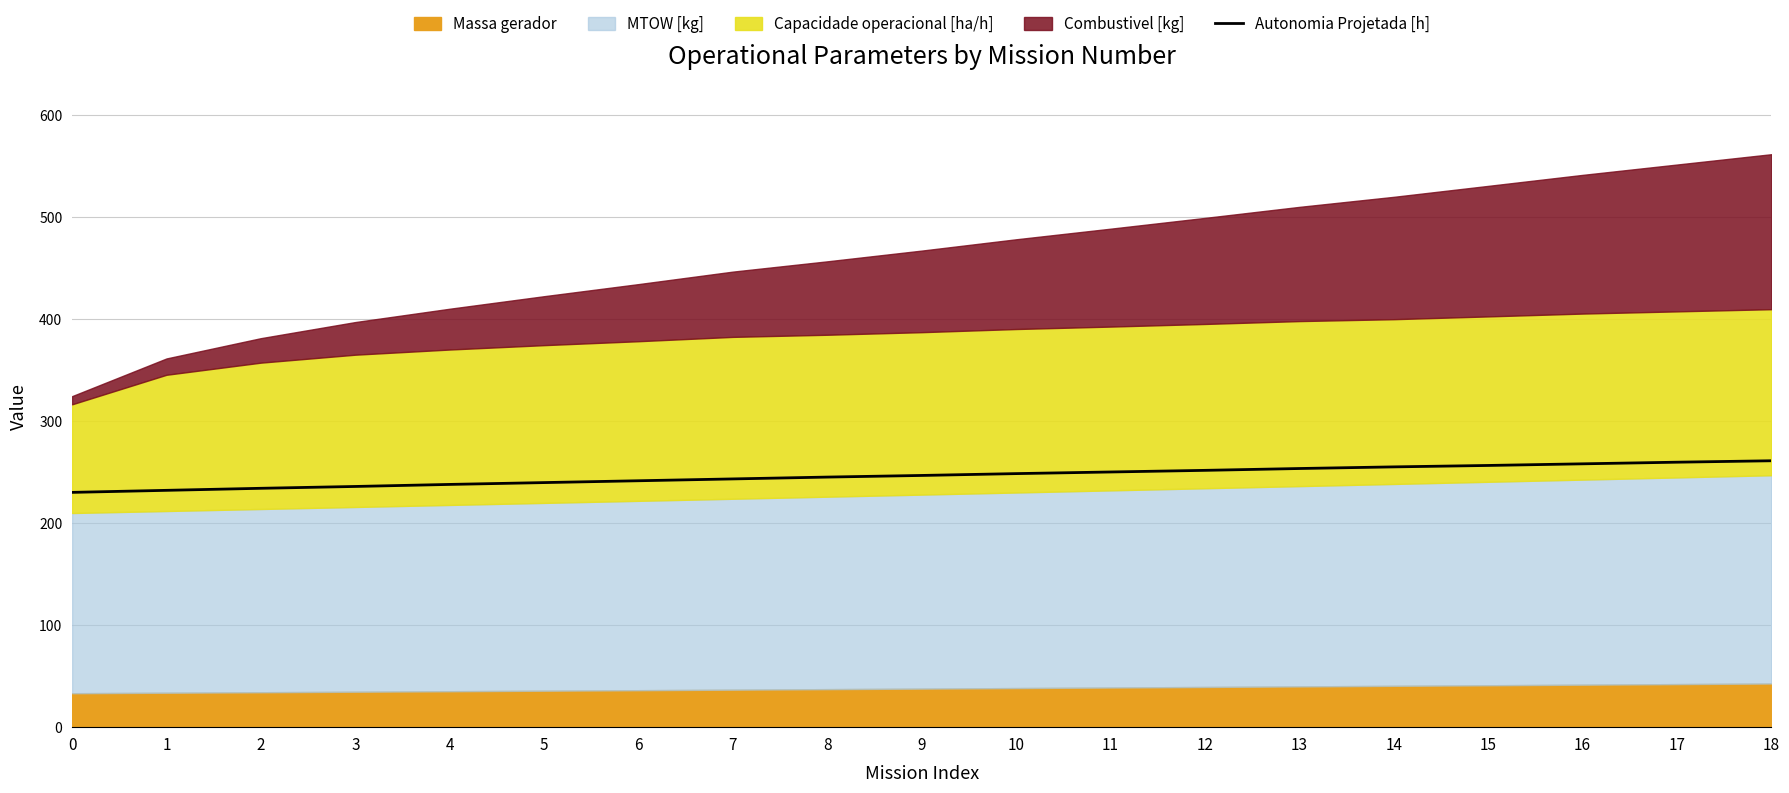

What is the approximate value at 10?

248.7